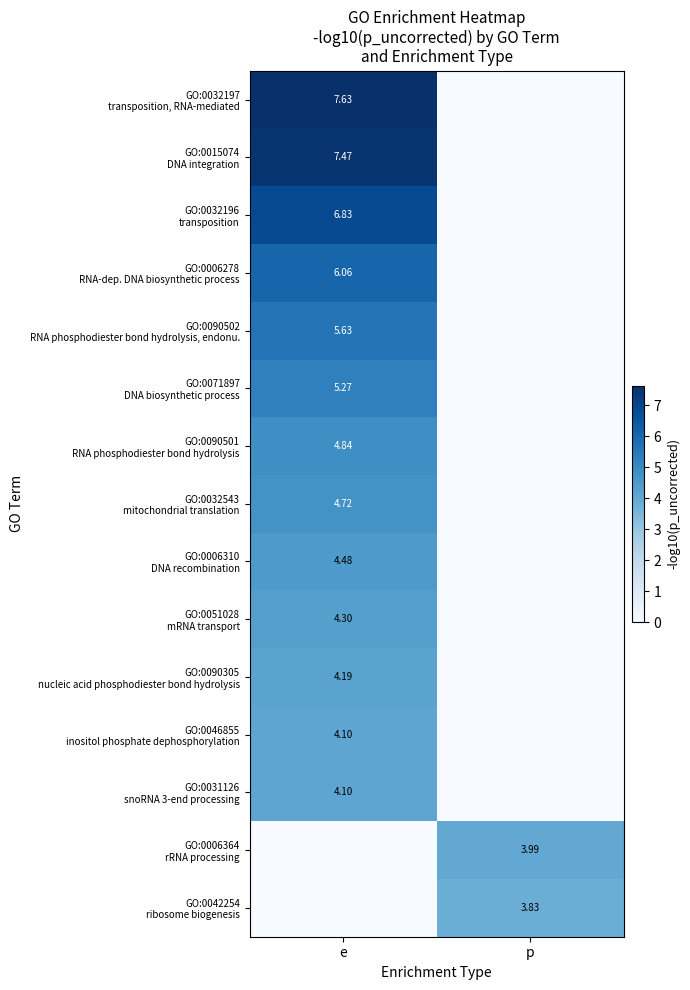

List the labels in order of GO:0051028 mRNA transport value, largest first.

e, p